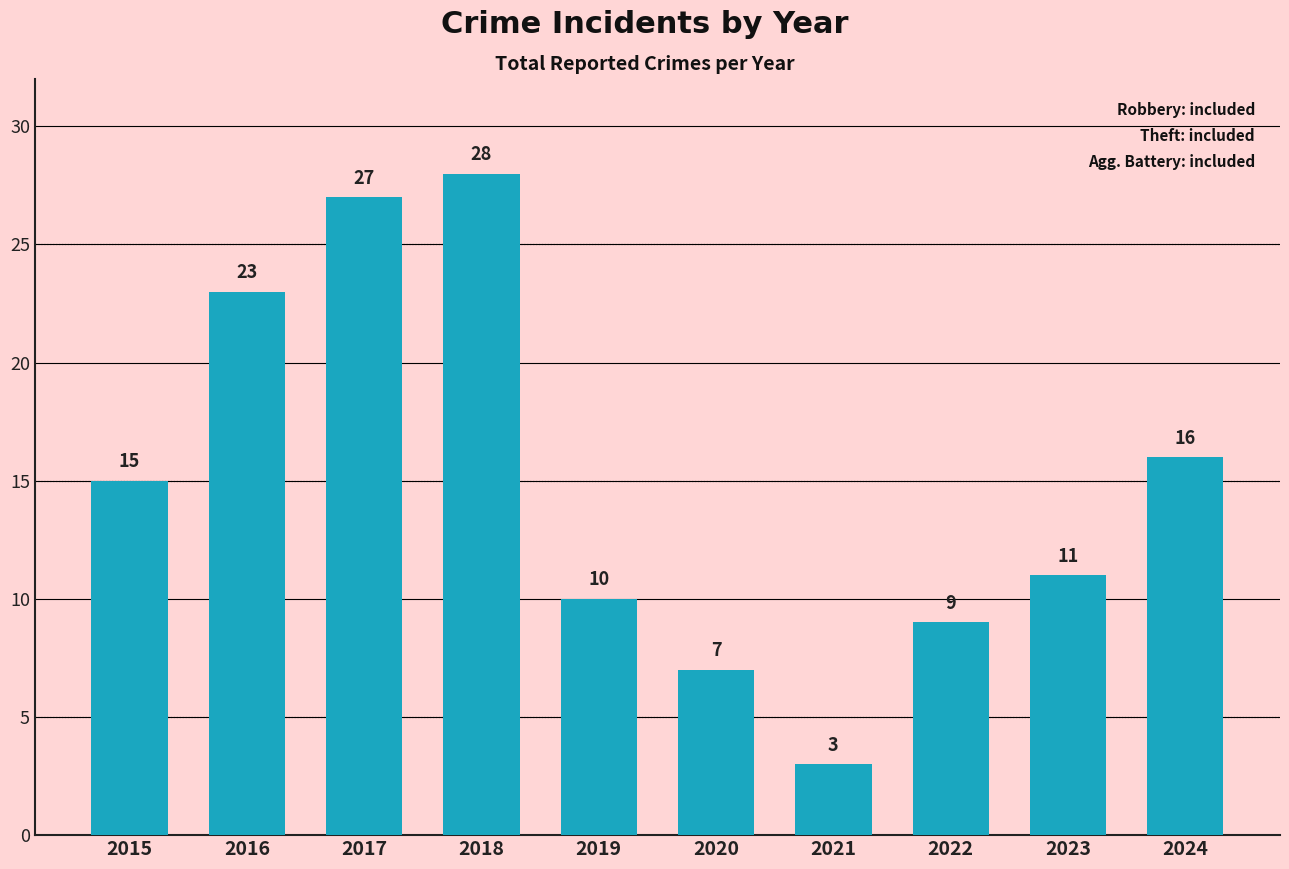

Are the bars horizontal?

No